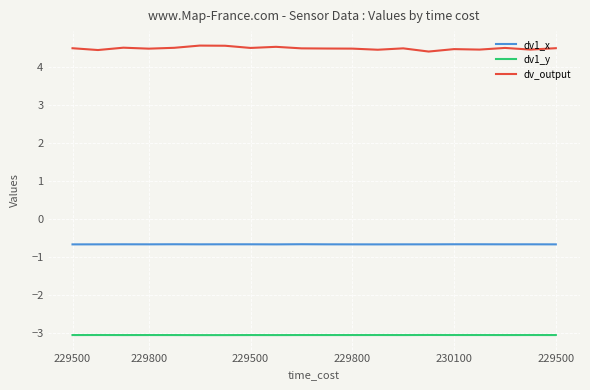

What is the highest value of the dv_output series?

4.6